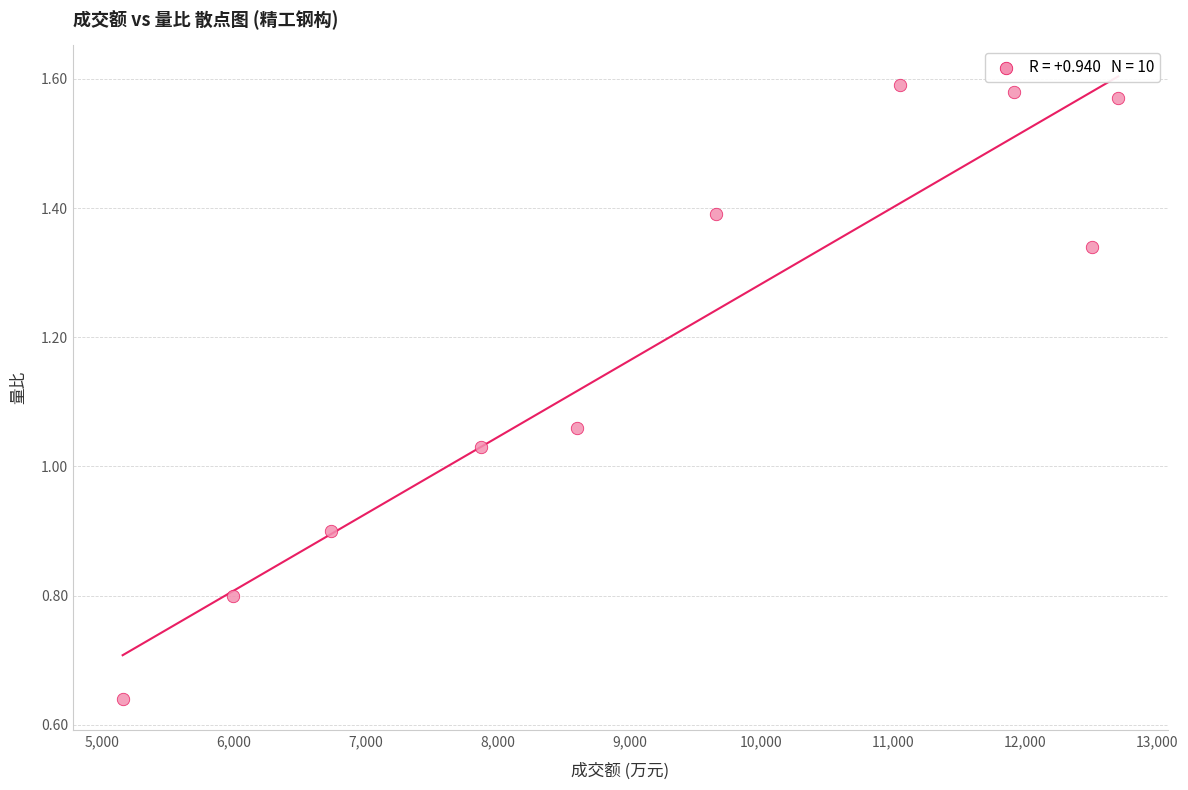

What is the average X value?

9219.2